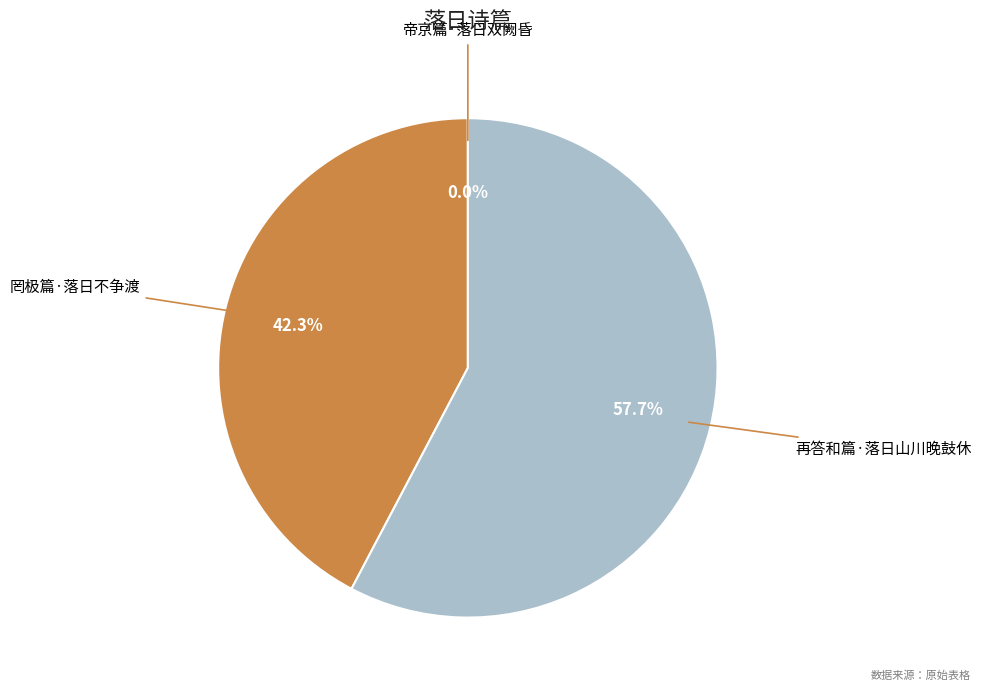

Which category has the biggest portion of the pie?

再答和篇·落日山川晚鼓休